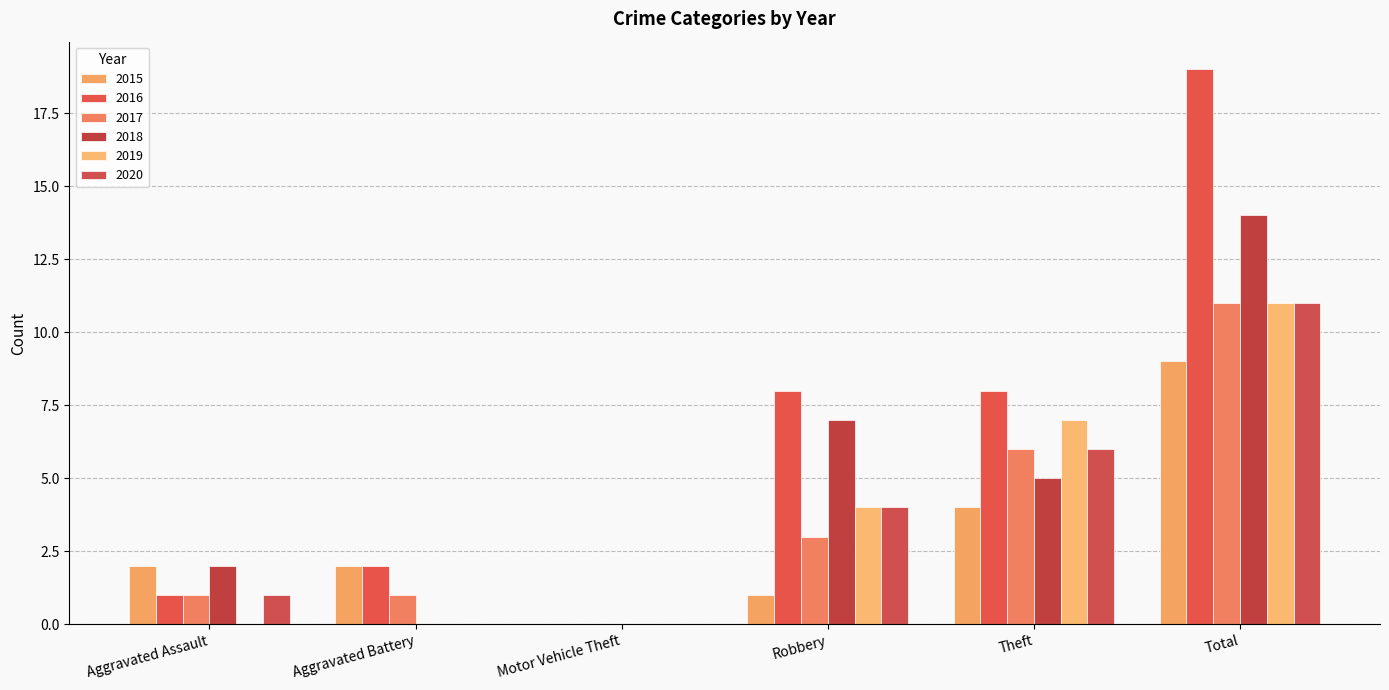

Count the number of categories in the chart.

6